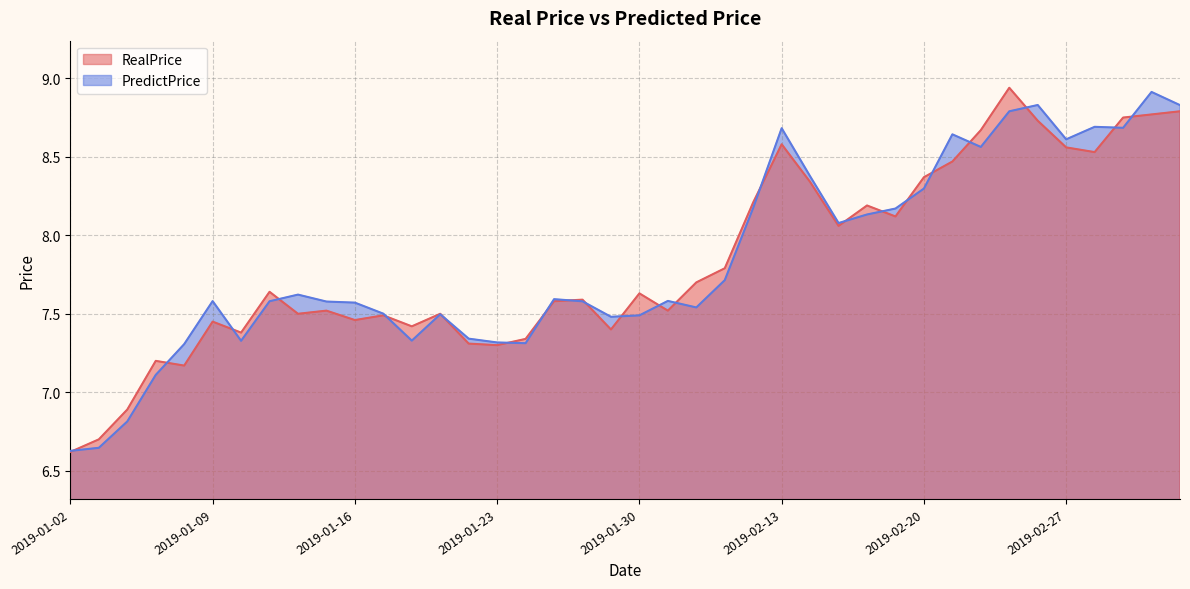

What is the difference between the second highest and second lowest values in the RealPrice series?

2.1